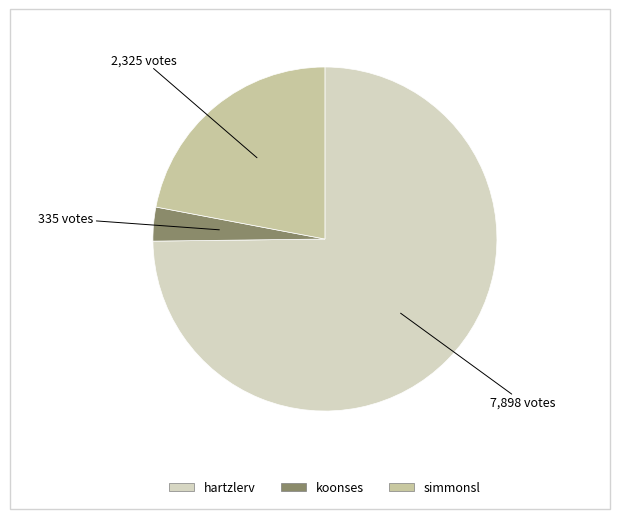

Approximately how many times larger is the value at koonses compared to simmonsl?

0.1